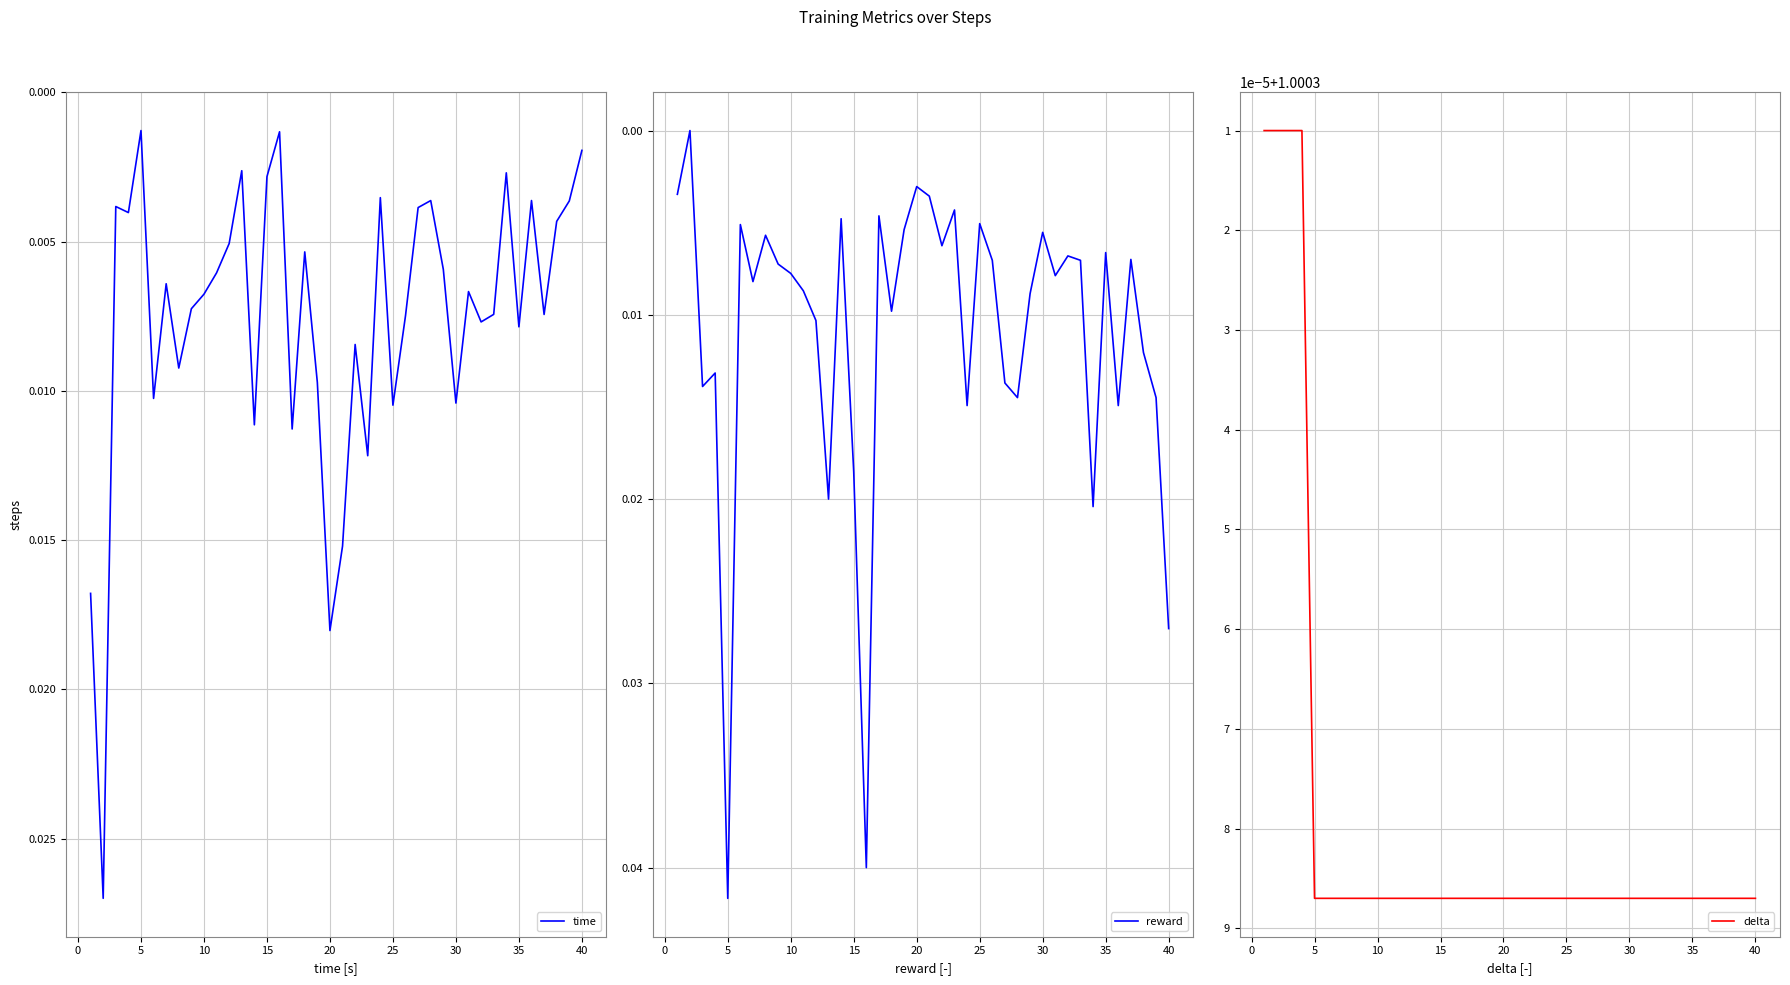

At which label does reward reach its peak?

5